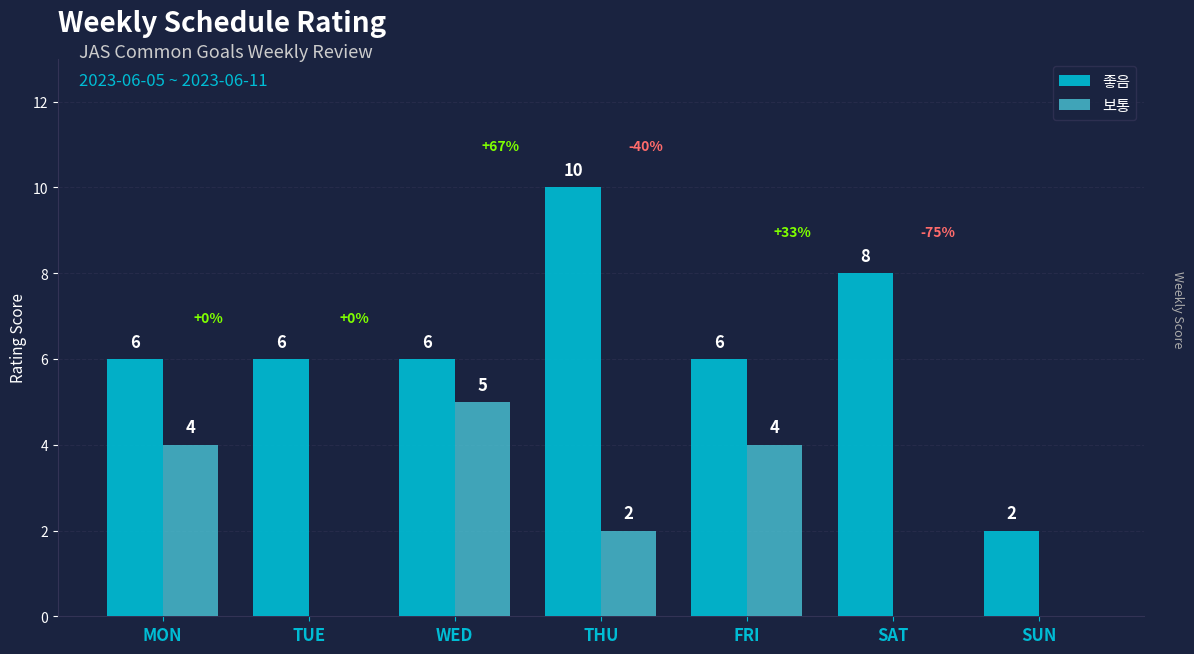

How many categories are shown in the chart?

7